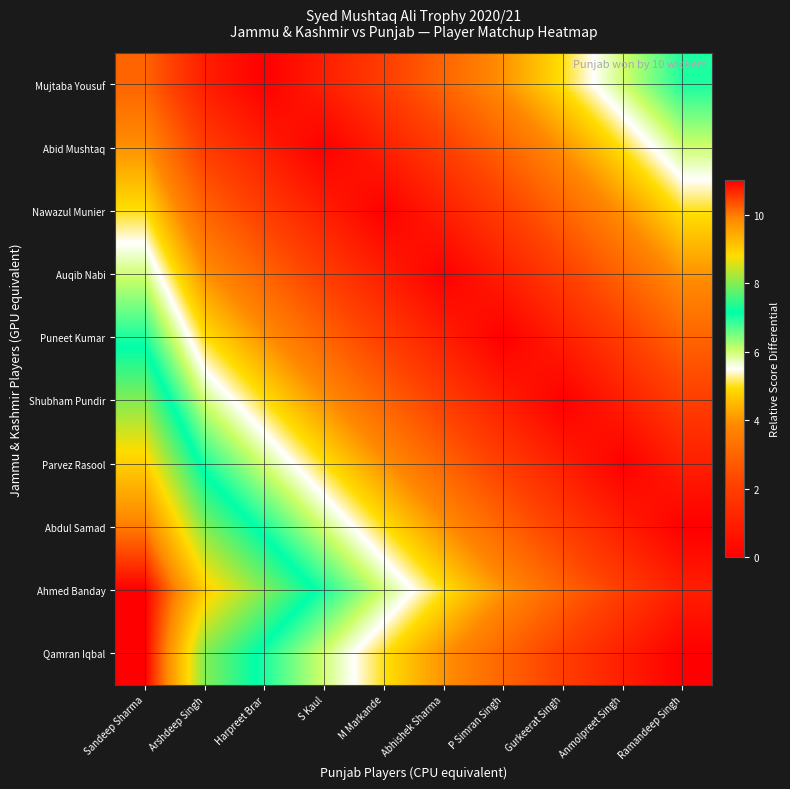

What is the total value across all series at Ramandeep Singh?

29